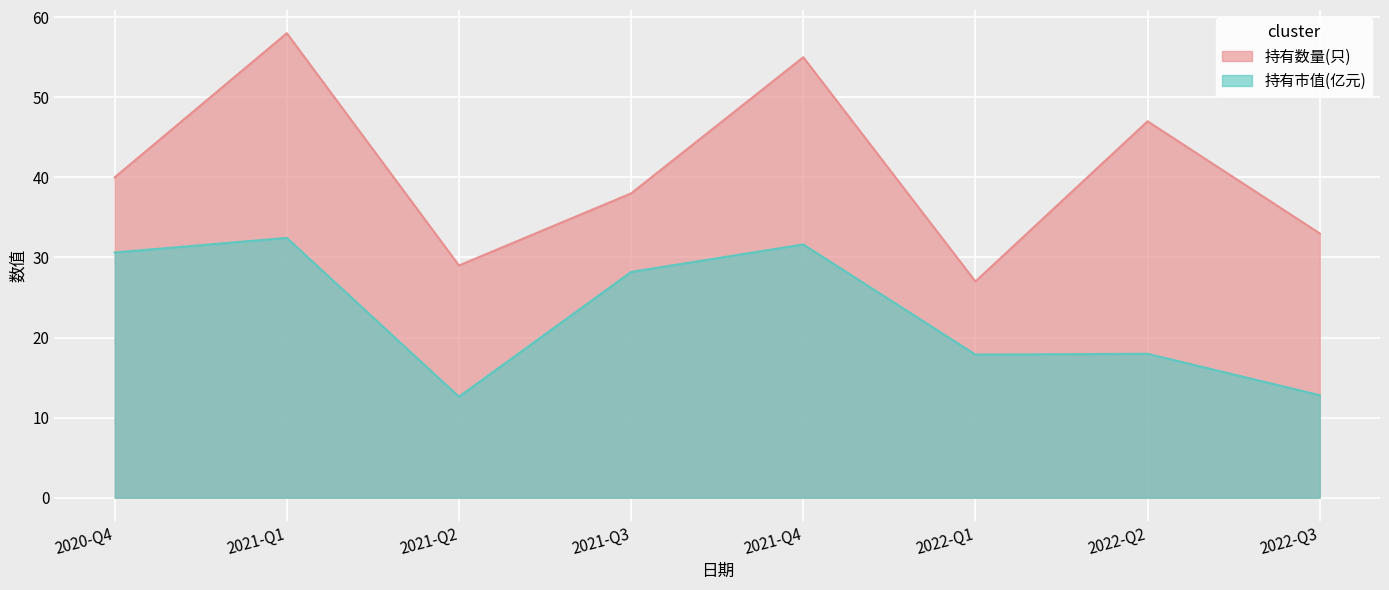

What is the approximate value of 持有市值(亿元) at 2021-Q2?

12.6